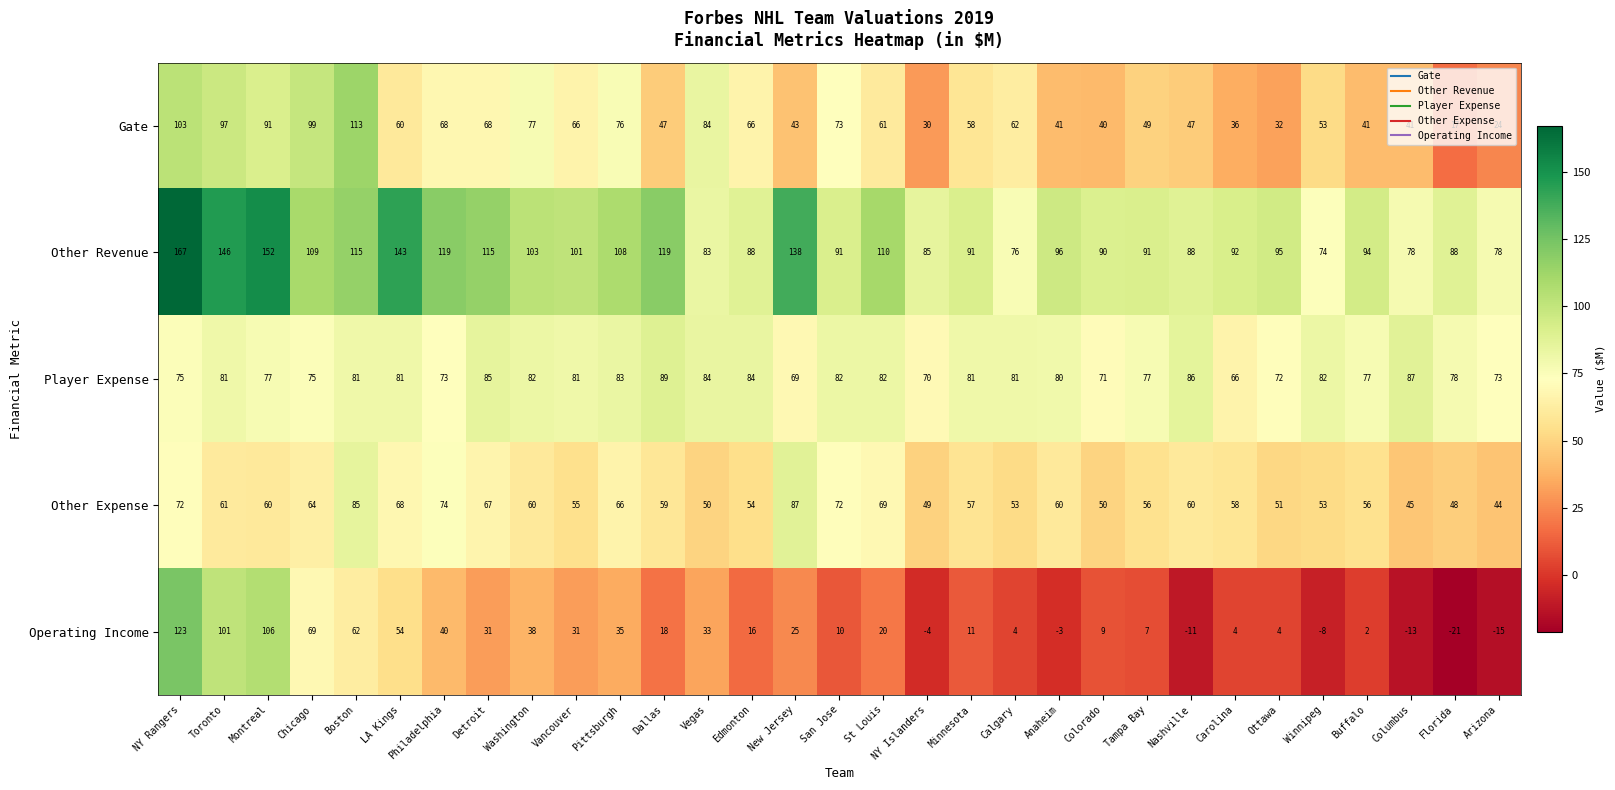

How many data points in Other Expense are less than 59?

15